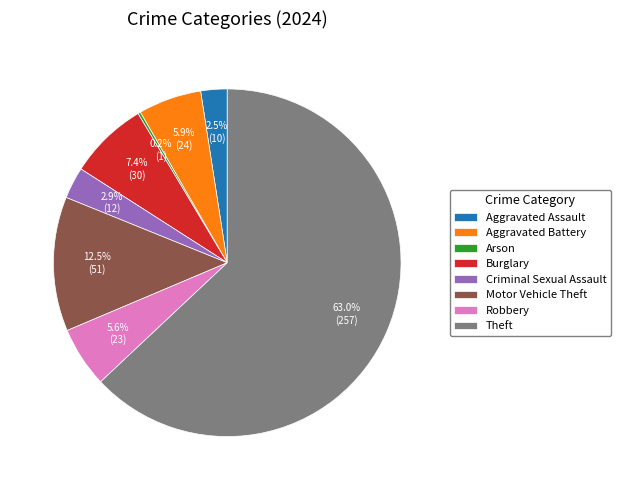

Is there a majority slice in this chart?

Yes